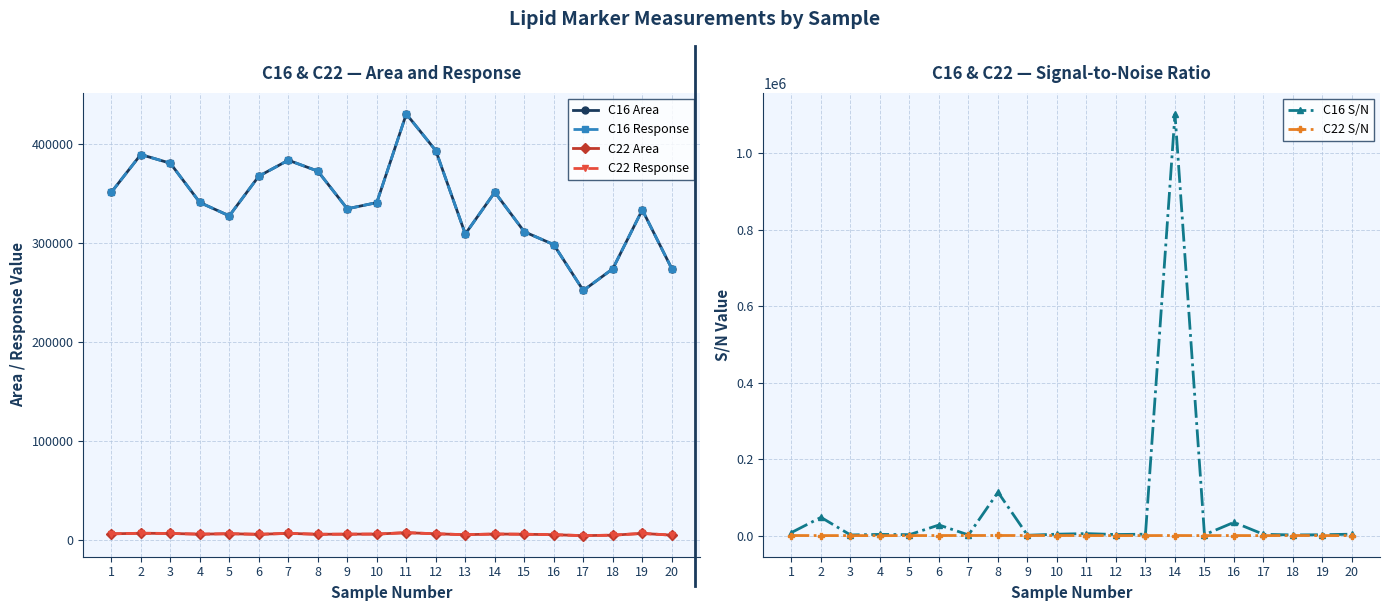

Reading left to right, transcribe all the data shown in this chart.

C16 Area: 1=351427.0	2=389676.0	3=380873.0	4=341161.0	5=327610.0	6=367742.0	7=383942.0	8=372892.0	9=334755.0	10=341020.0	11=430728.0	12=393655.0	13=309265.0	14=351550.0	15=311526.0	16=298451.0	17=252066.0	18=274023.0	19=333663.0	20=274128.0
C16 Response: 1=351427.0	2=389676.0	3=380873.0	4=341161.0	5=327610.0	6=367742.0	7=383942.0	8=372892.0	9=334755.0	10=341020.0	11=430728.0	12=393655.0	13=309265.0	14=351550.0	15=311526.0	16=298451.0	17=252066.0	18=274023.0	19=333663.0	20=274128.0
C22 Area: 1=5778.8	2=6341.3	3=6148.9	4=5426.0	5=5886.4	6=5269.0	7=6251.1	8=5312.4	9=5431.2	10=5515.8	11=6947.7	12=5809.6	13=4885.3	14=5566.1	15=5347.8	16=4875.1	17=3932.6	18=4402.1	19=6177.6	20=4437.7
C22 Response: 1=5778.8	2=6341.3	3=6148.9	4=5426.0	5=5886.4	6=5269.0	7=6251.1	8=5312.4	9=5431.2	10=5515.8	11=6947.7	12=5809.6	13=4885.3	14=5566.1	15=5347.8	16=4875.1	17=3932.6	18=4402.1	19=6177.6	20=4437.7
C16 S/N: 1=8271.8	2=47922.8	3=1891.4	4=3373.3	5=2661.8	6=27988.3	7=1923.4	8=113725.0	9=1106.6	10=3925.2	11=5434.2	12=3025.3	13=3923.4	14=1102950.0	15=2403.2	16=34943.7	17=3561.2	18=1936.1	19=2447.5	20=3950.9
C22 S/N: 1=444.1	2=276.2	3=280.7	4=115.1	5=271.1	6=424.2	7=514.2	8=499.4	9=456.5	10=389.1	11=369.1	12=222.6	13=295.2	14=426.8	15=236.6	16=375.1	17=176.7	18=467.4	19=243.6	20=186.1